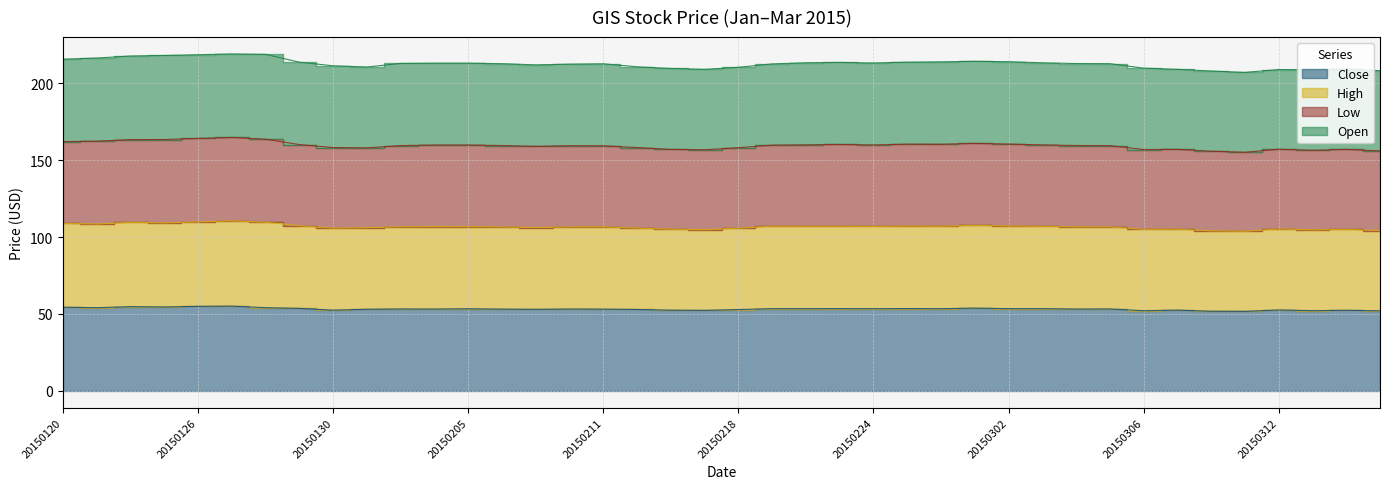

True or false: High and Close cross at least once.

False